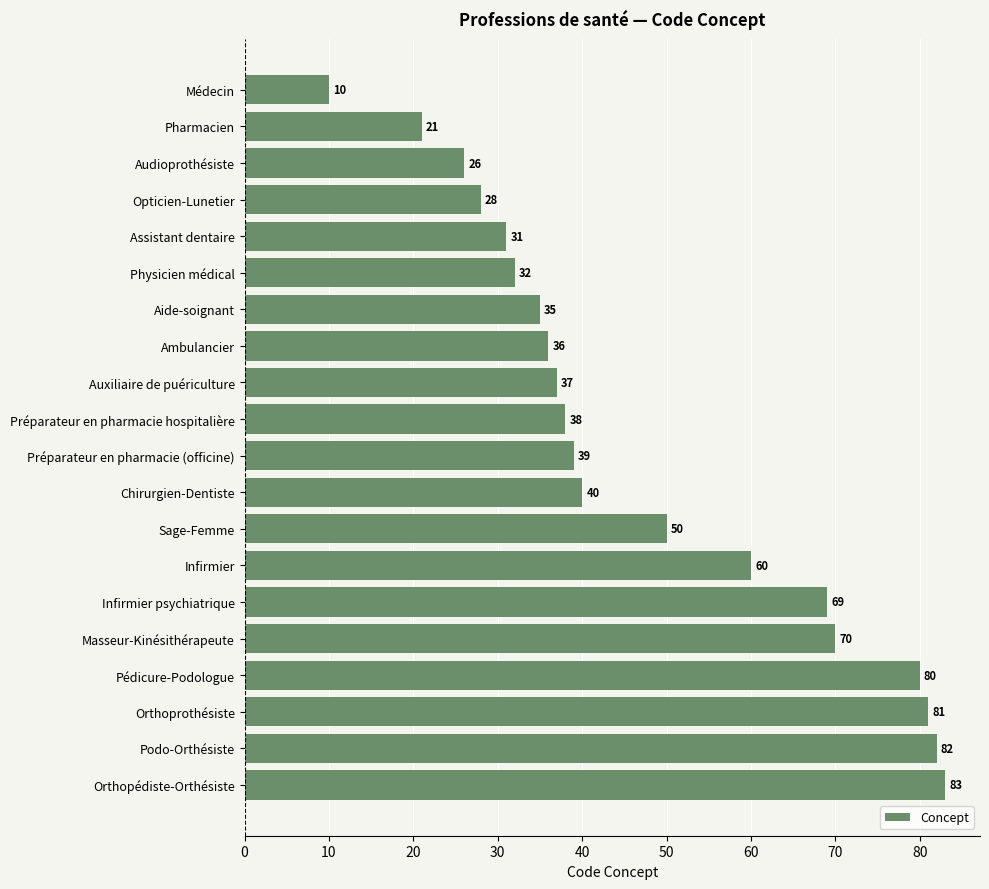

Reading top to bottom, extract all data points from this chart.

10	21	26	28	31	32	35	36	37	38	39	40	50	60	69	70	80	81	82	83